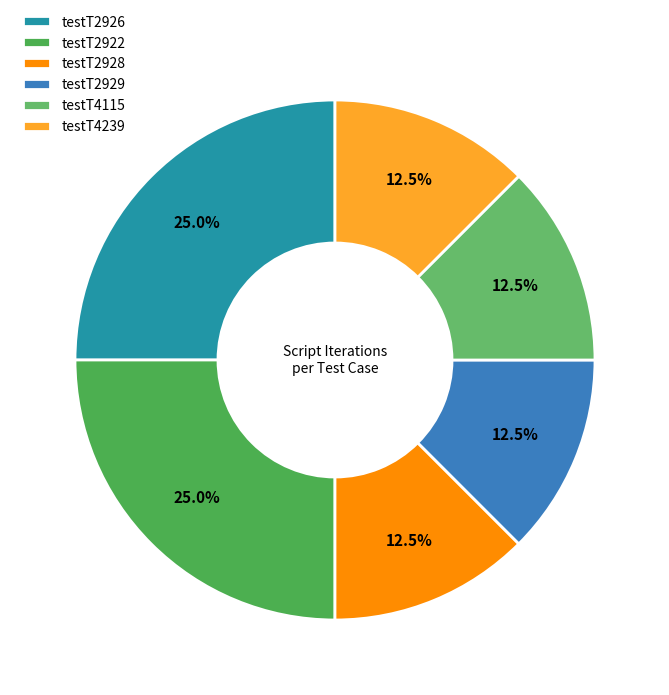

Between testT2929 and testT4115, which is larger?

testT2929